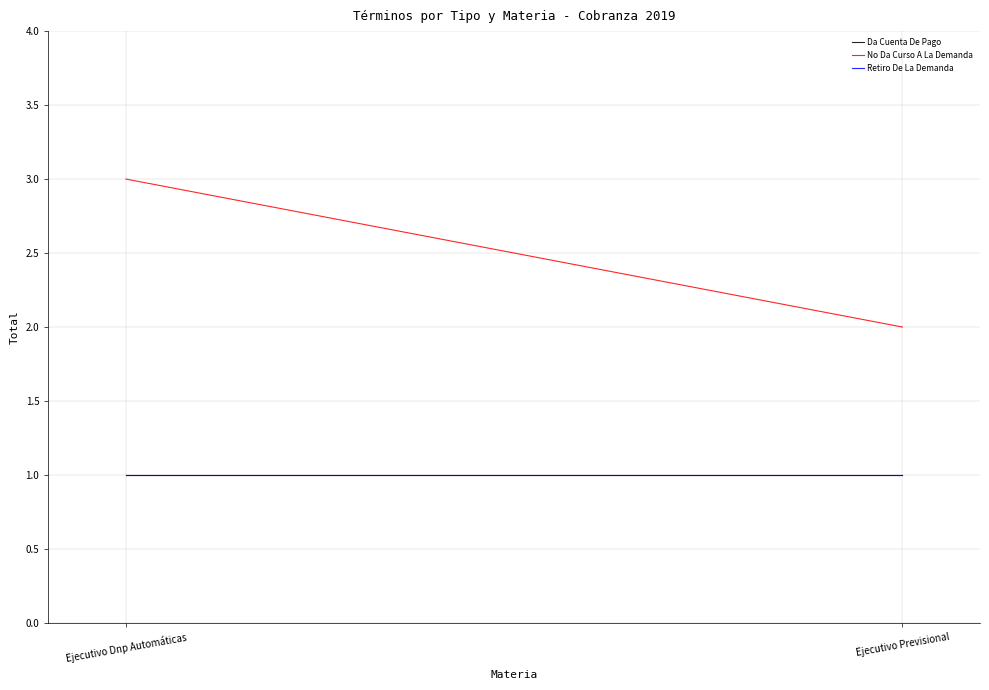

How many lines are shown in the chart?

3